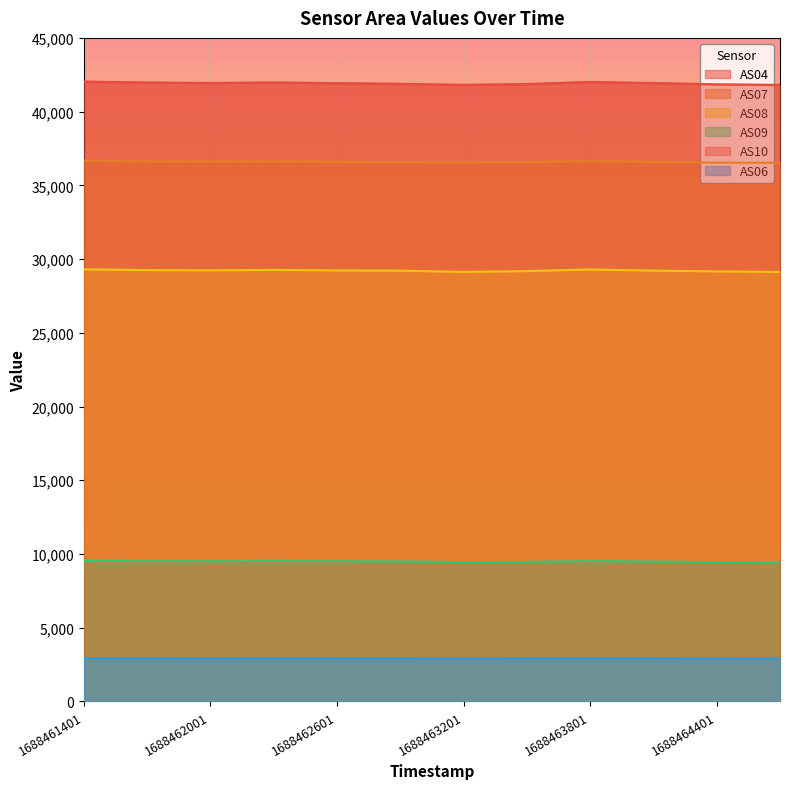

True or false: AS07 and AS08 cross at least once.

False